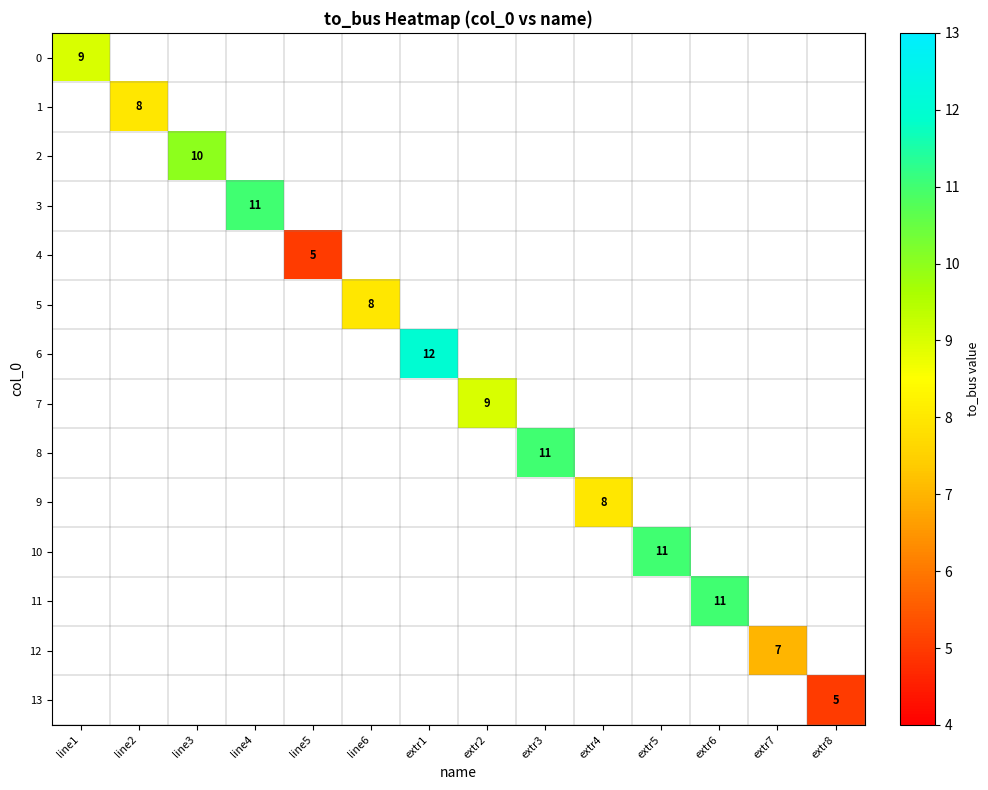

Which category has the highest value across all series?

extr1